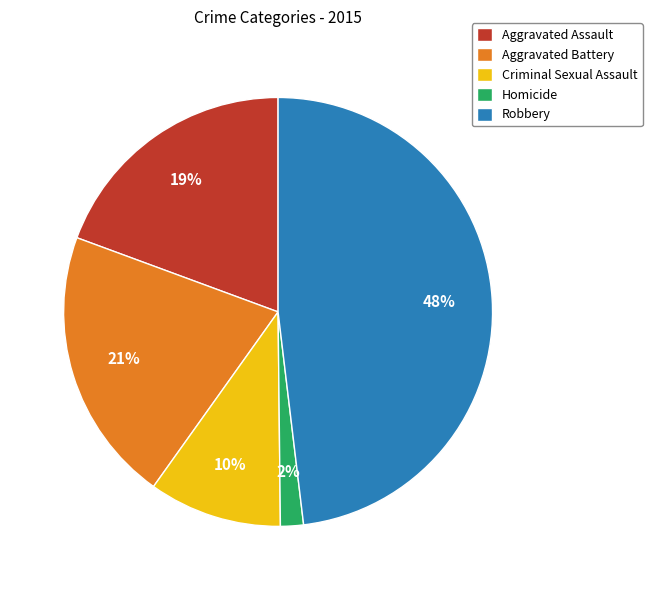

Do Robbery and Criminal Sexual Assault together represent more than half of the pie?

Yes